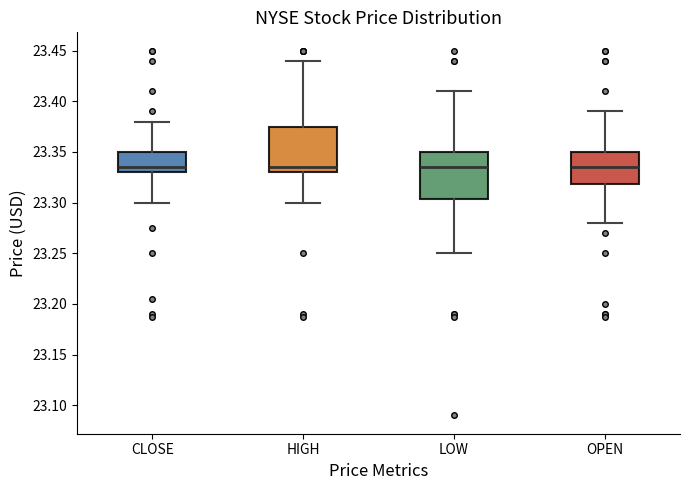

Reading left to right, transcribe this box plot: for each box, give where its median line is, the range the box spans, and where its two whiskers end, as read against the y-axis. The values are not printed on the chart, so give them approximately, as read against the axis.

CLOSE: median 23.335, box 23.330 to 23.350, whiskers 23.300 to 23.380
HIGH: median 23.335, box 23.330 to 23.375, whiskers 23.300 to 23.440
LOW: median 23.335, box 23.305 to 23.350, whiskers 23.250 to 23.410
OPEN: median 23.335, box 23.320 to 23.350, whiskers 23.280 to 23.390